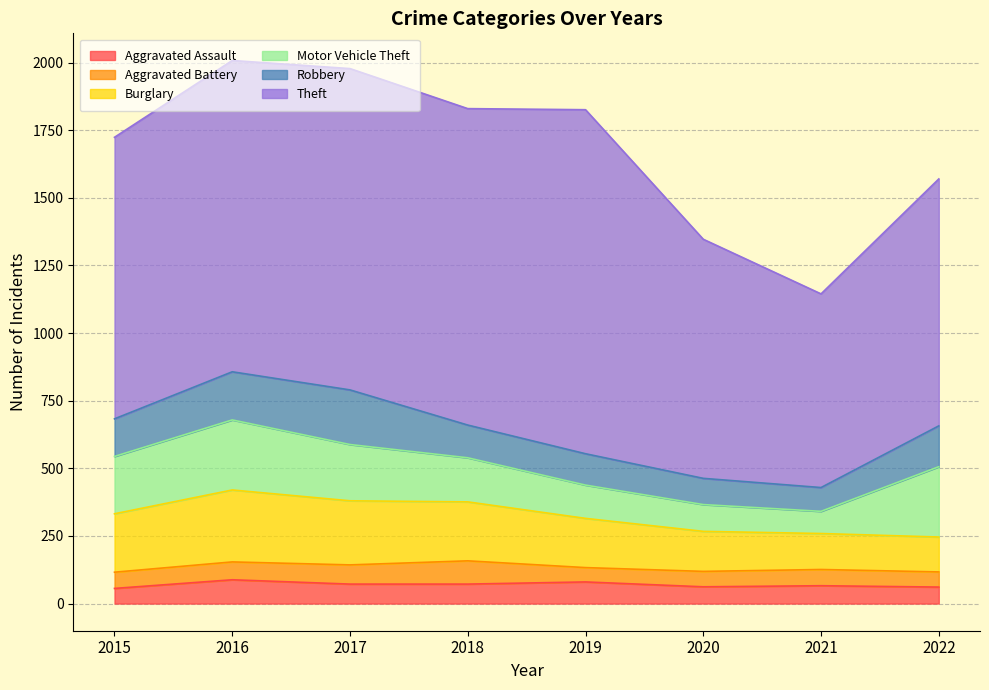

What is the sum of all Robbery values?

1092